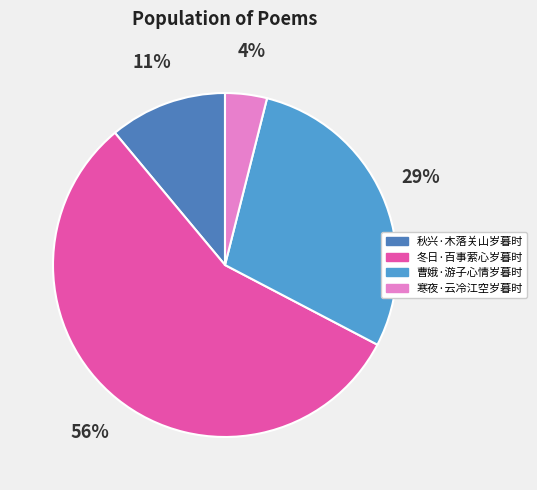

Does 秋兴·木落关山岁暮时 represent more than half of the total?

No